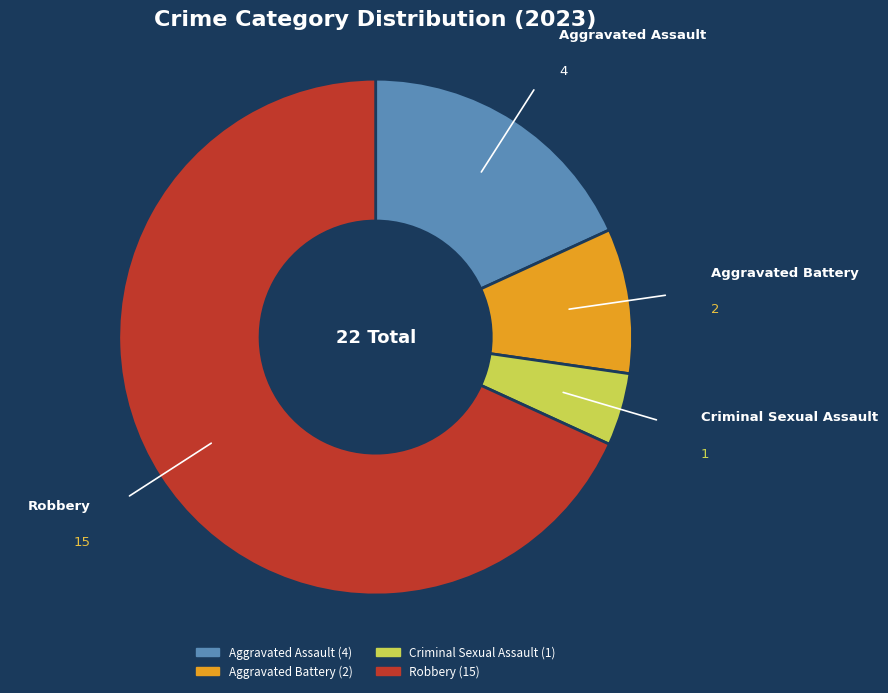

Rank the categories by value from lowest to highest.

Criminal Sexual Assault, Aggravated Battery, Aggravated Assault, Robbery